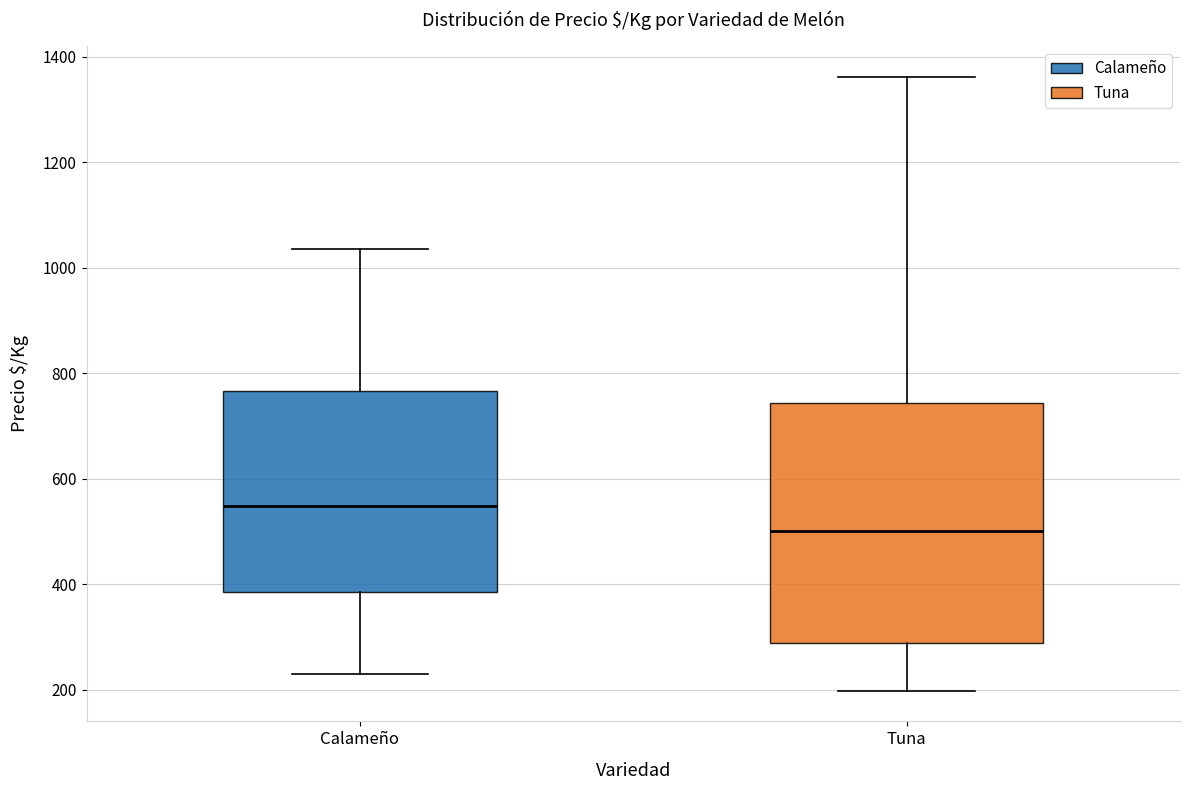

Reading left to right, transcribe this box plot: for each box, give where its median line is, the range the box spans, and where its two whiskers end, as read against the y-axis. The values are not printed on the chart, so give them approximately, as read against the axis.

Calameño: median 540, box 380 to 760, whiskers 220 to 1040
Tuna: median 500, box 280 to 740, whiskers 200 to 1360